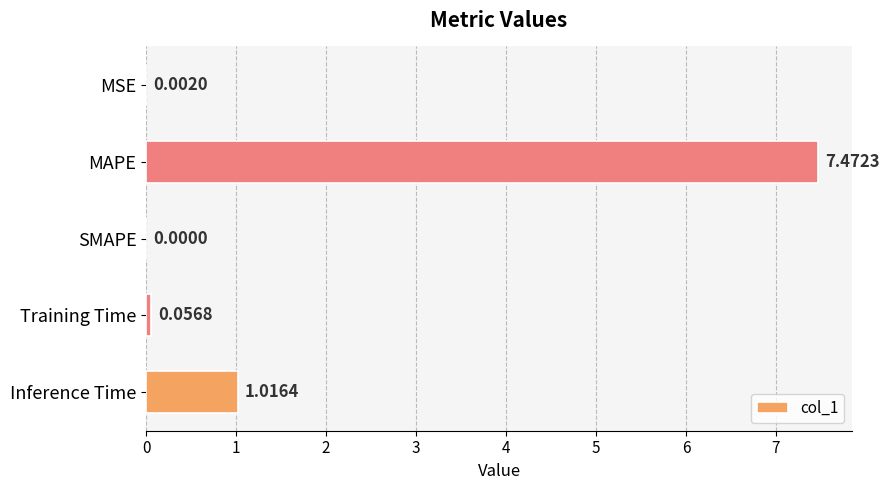

What is the greatest value displayed?

7.5